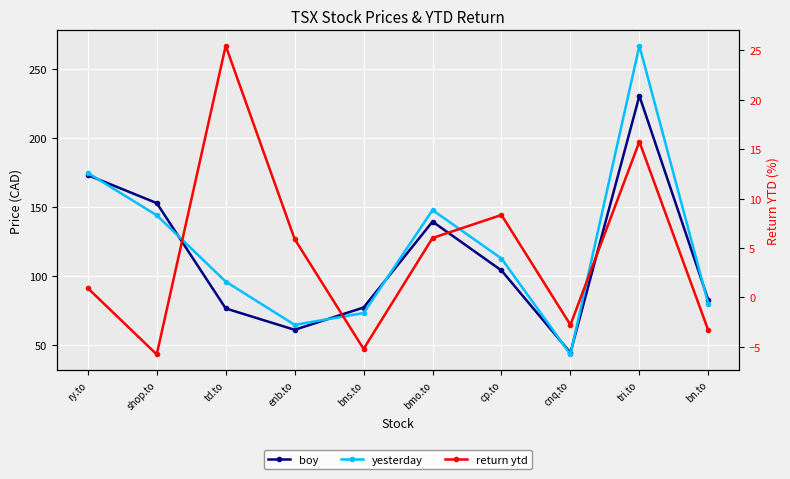

True or false: return ytd and boy intersect in this chart.

False